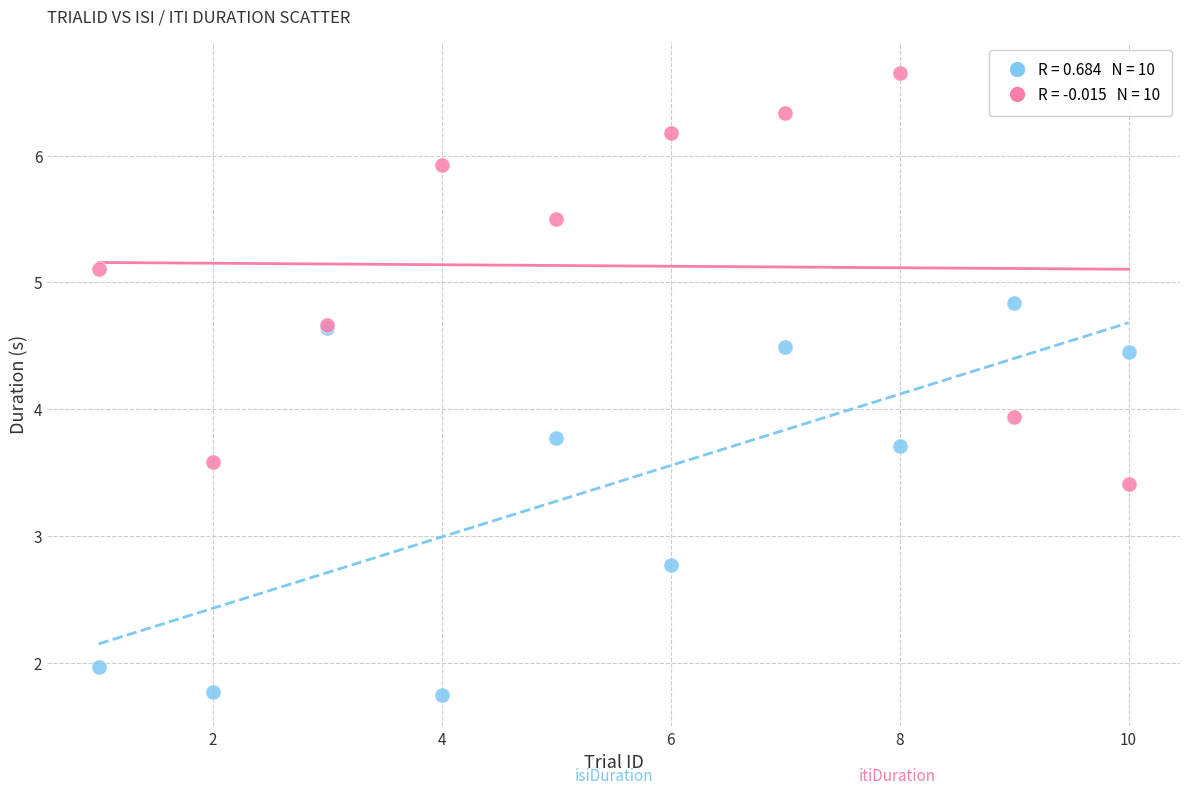

Across all series, what Y value is closest to 4?

3.9